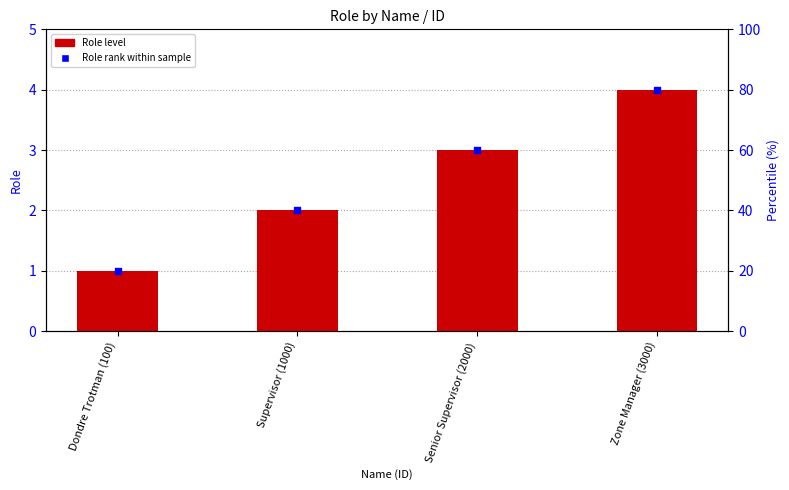

Which series has the widest spread of Y values?

Role